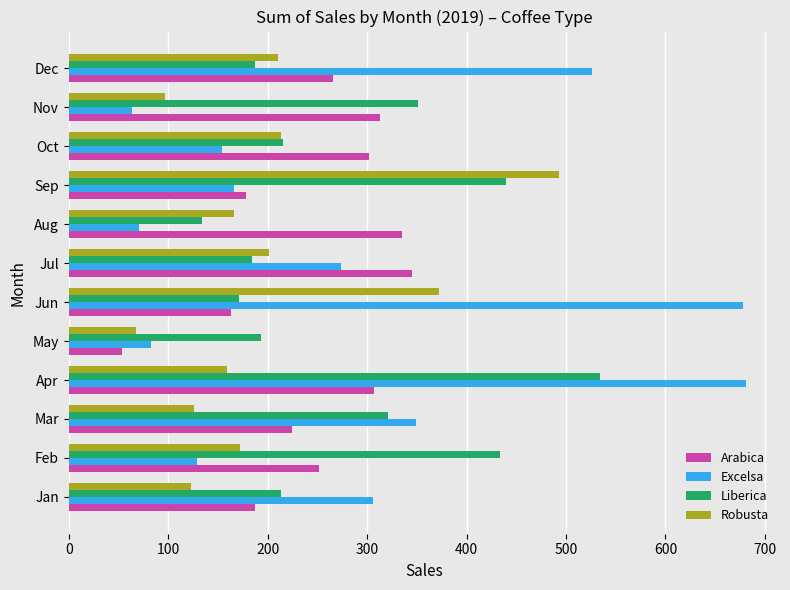

What is the maximum value for Liberica?

533.7